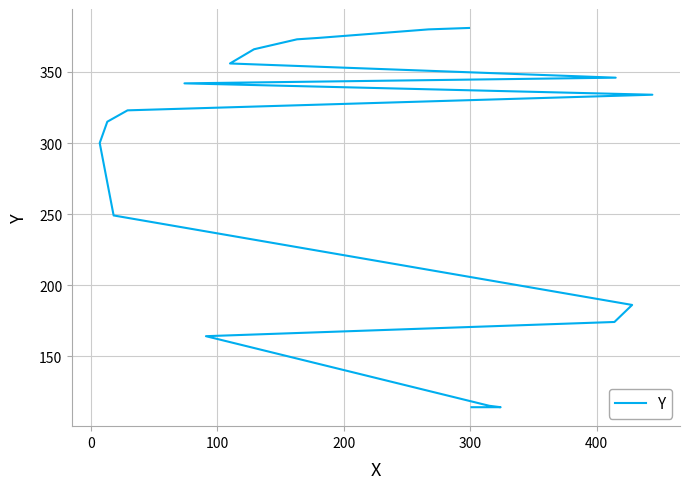

What is the greatest value displayed?

381